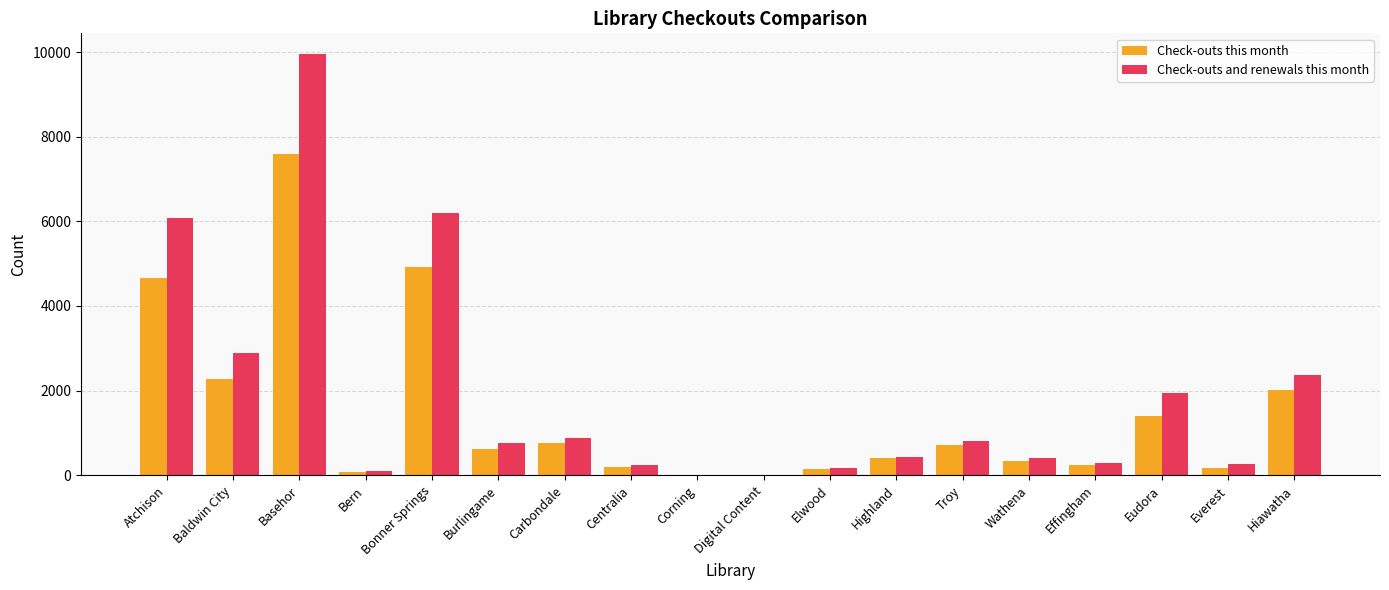

At which label does Check-outs this month reach its peak?

Basehor